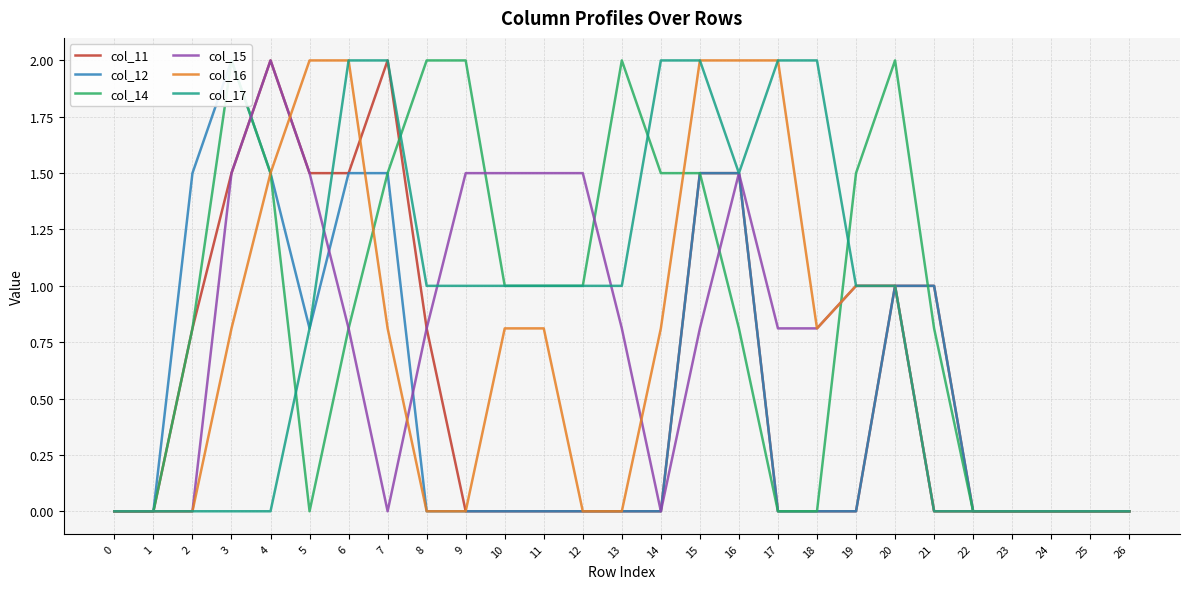

At which category does col_14 reach its first local valley?

5